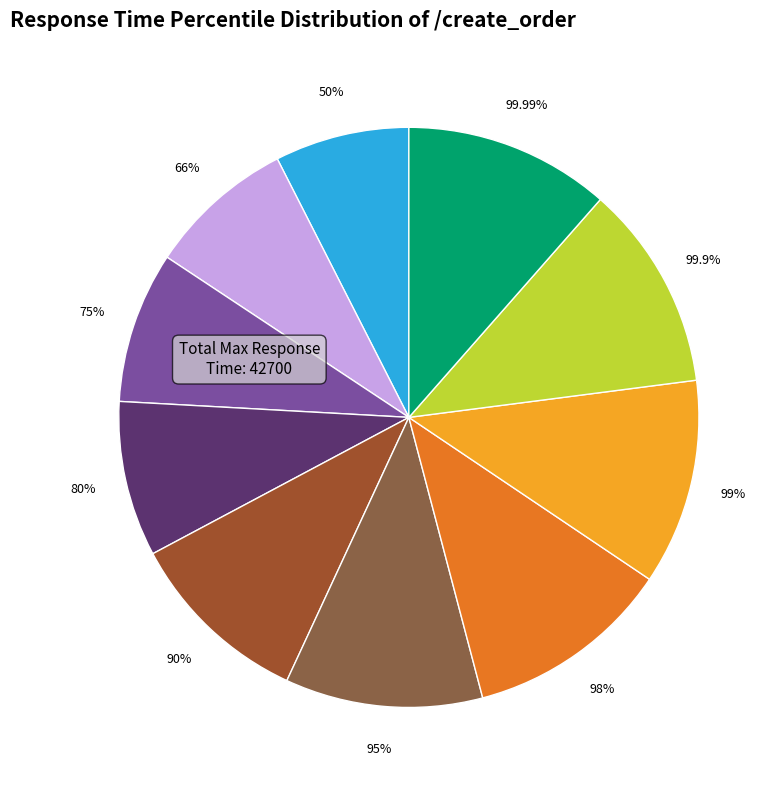

How many segments does this pie chart have?

10